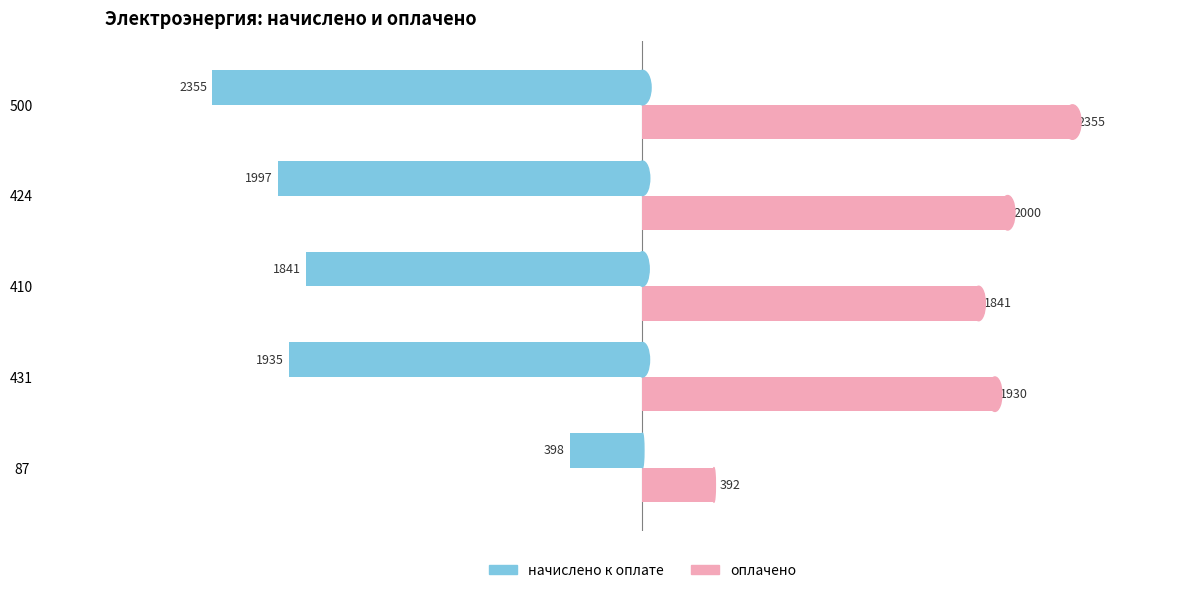

At 431, list the series in order from largest to smallest.

оплачено, начислено к оплате